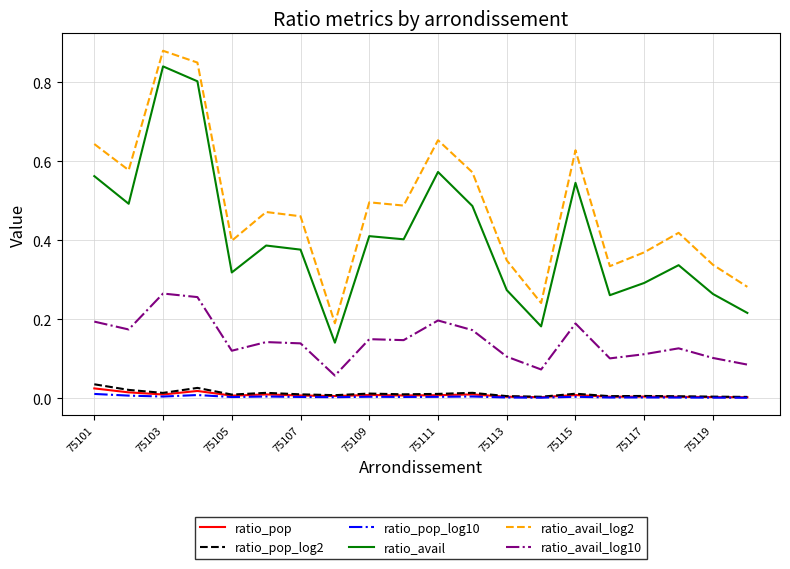

Which series has the largest range (max minus min)?

ratio_avail